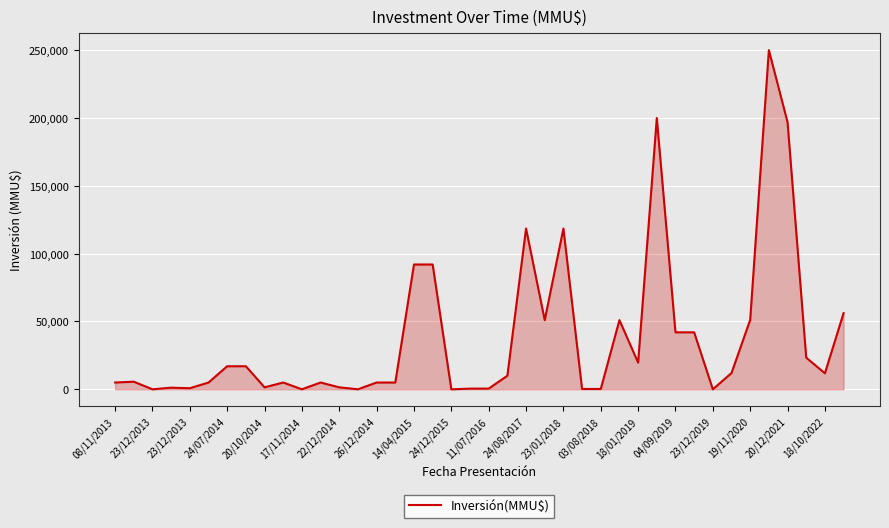

What is the difference between the maximum and minimum values?

250000